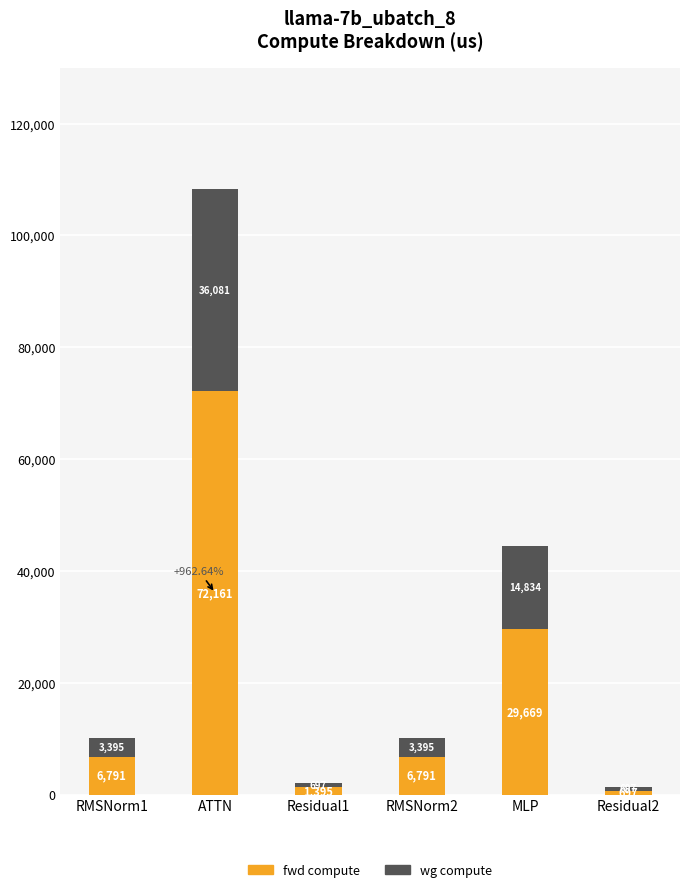

Which category has the highest value in the fwd compute series?

ATTN